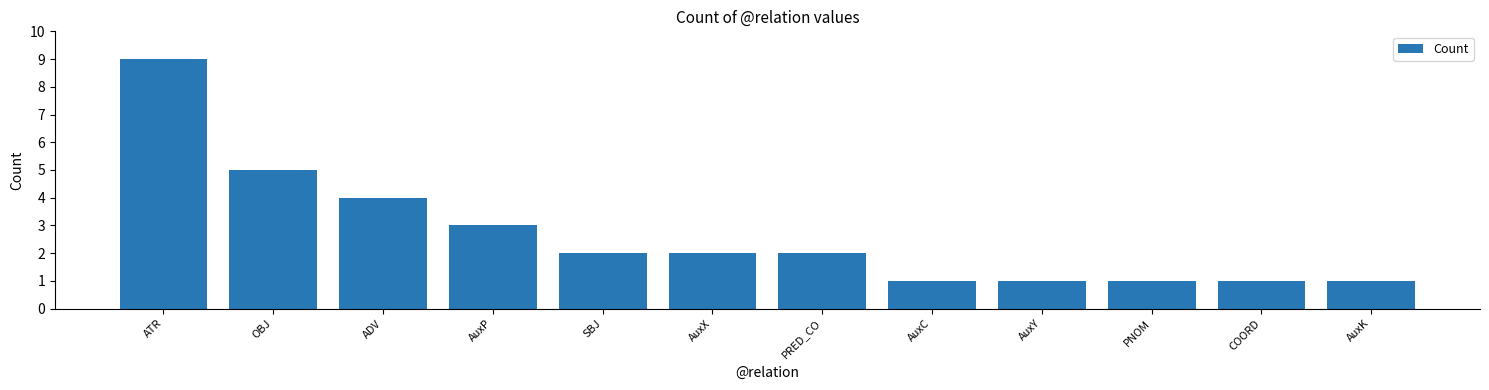

Does the chart contain any negative values?

No